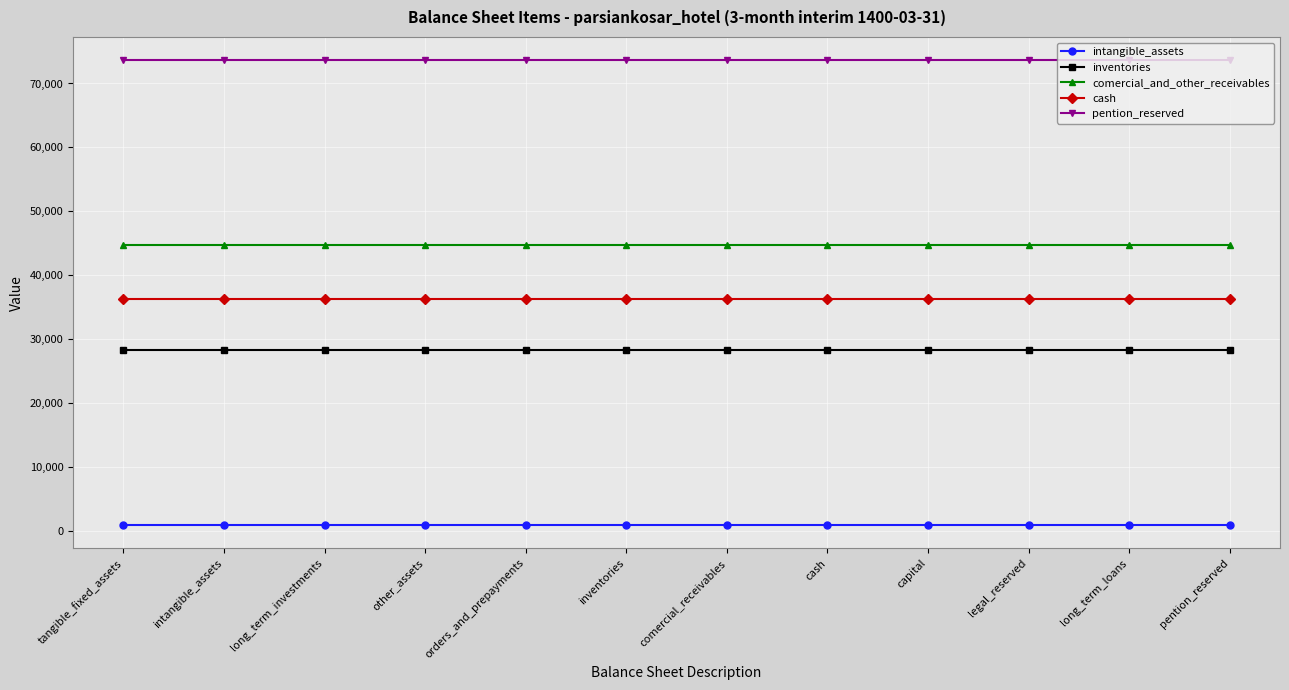

Is the value of cash at long_term_loans greater than the value of inventories at long_term_investments?

Yes